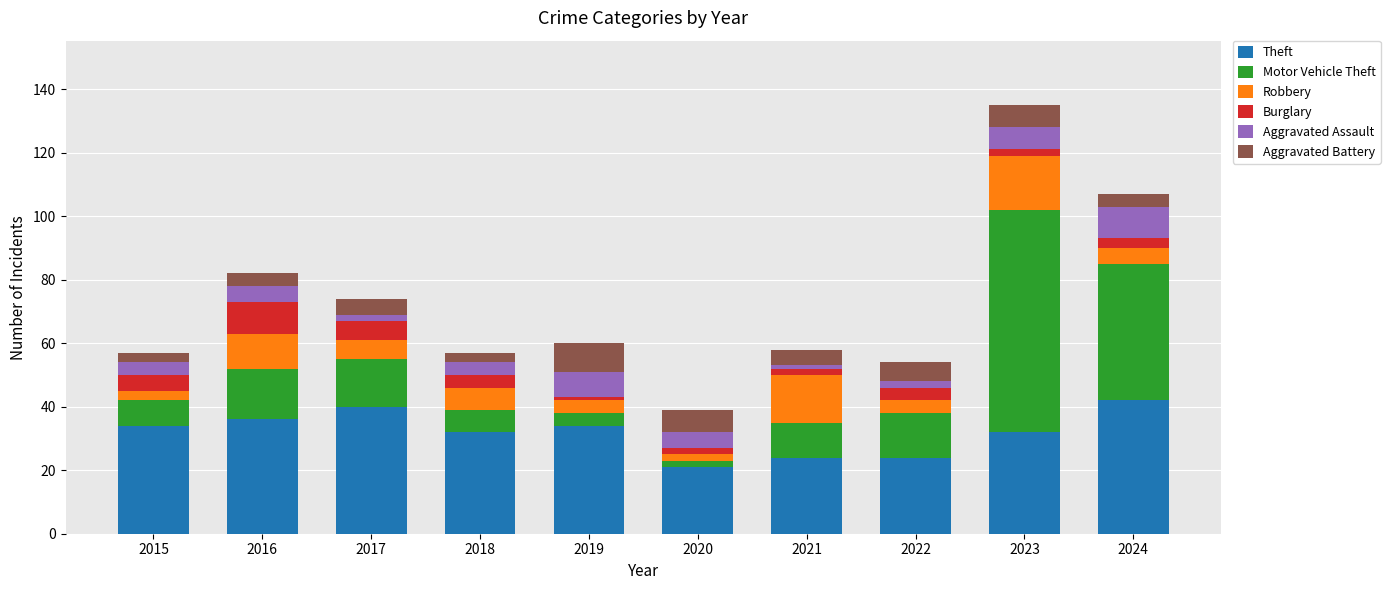

True or false: Theft has a value of 24 at 2022.

True